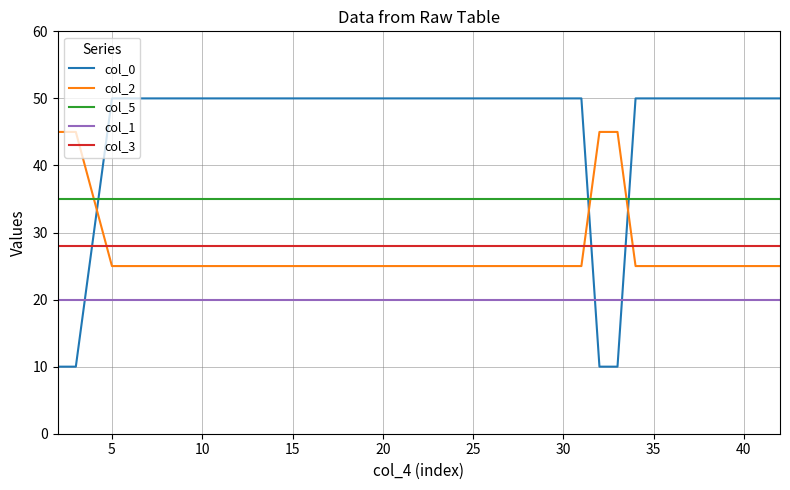

What is the highest value of the col_0 series?

50.0